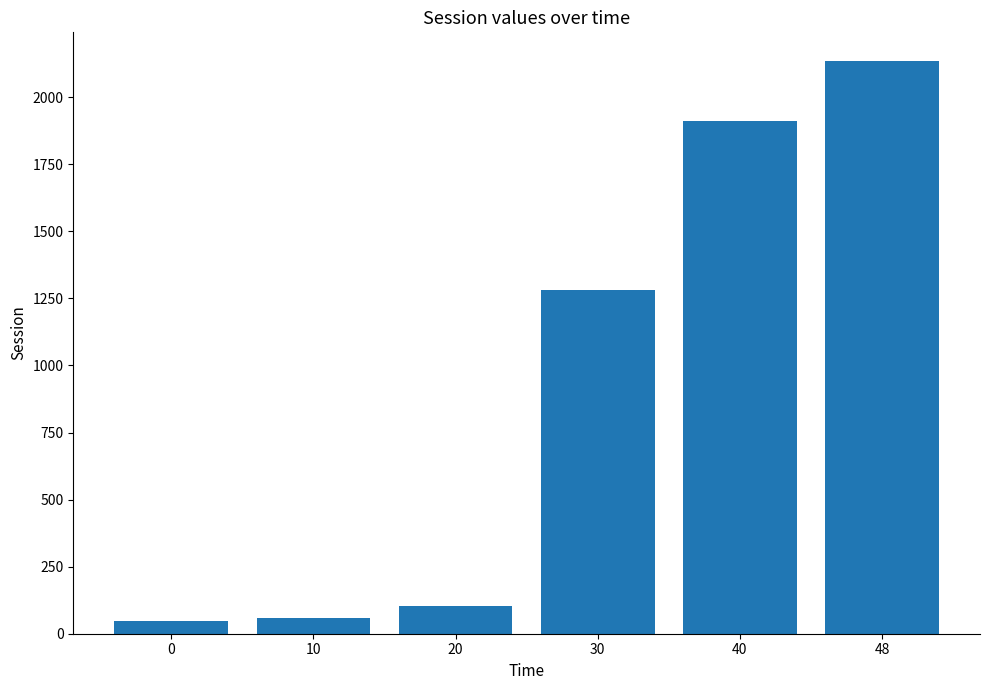

What is the greatest value displayed?

2135.1